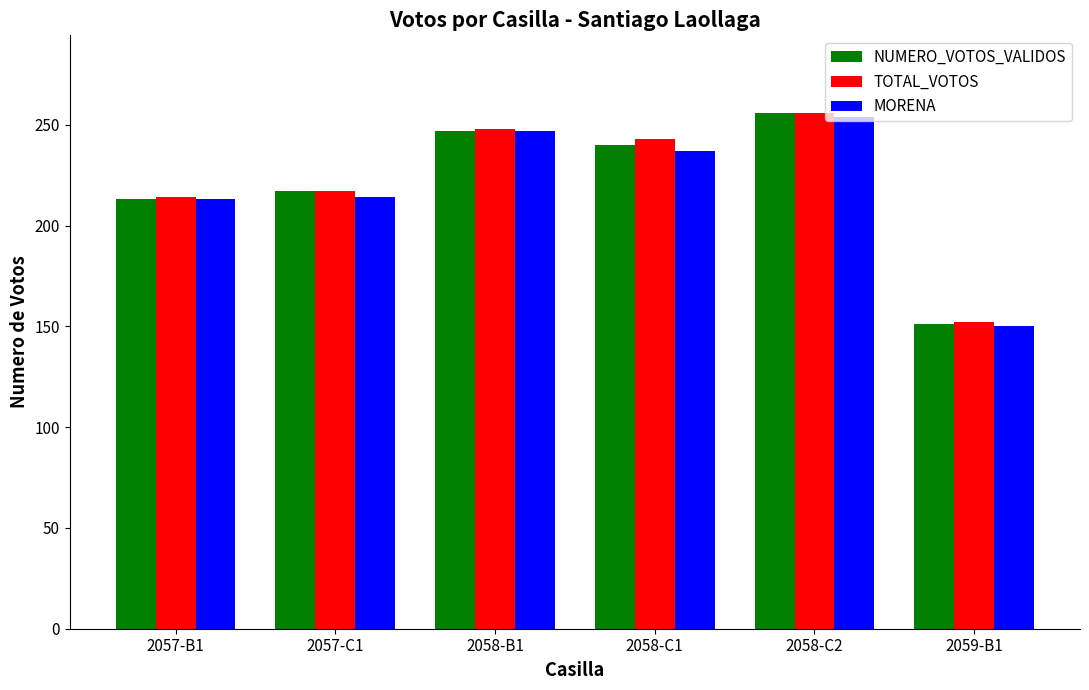

Is the value of NUMERO_VOTOS_VALIDOS at 2059-B1 greater than the value of MORENA at 2058-C2?

No